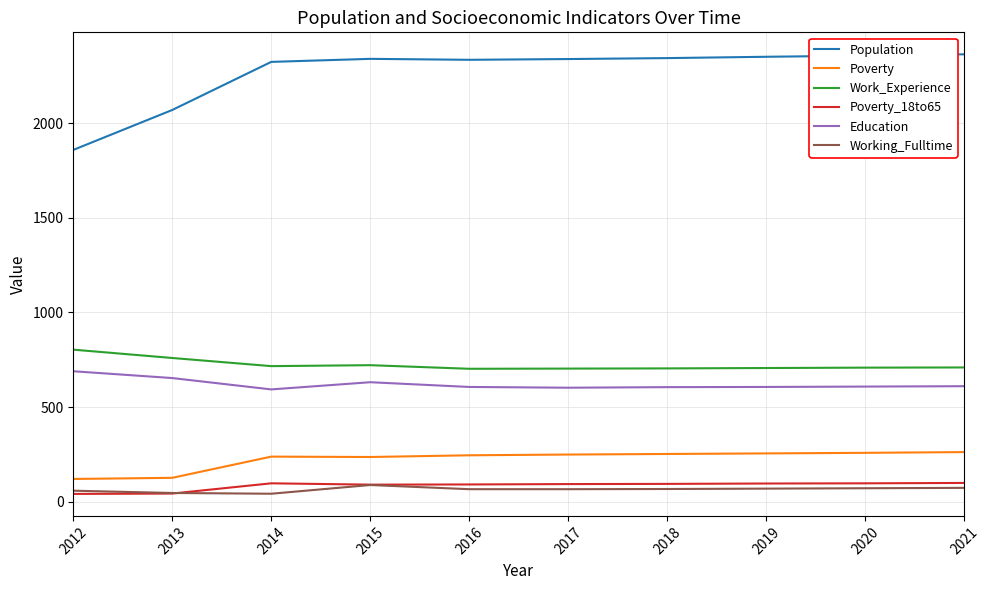

The Poverty_18to65 series shows 97 at 2020. True or false?

True